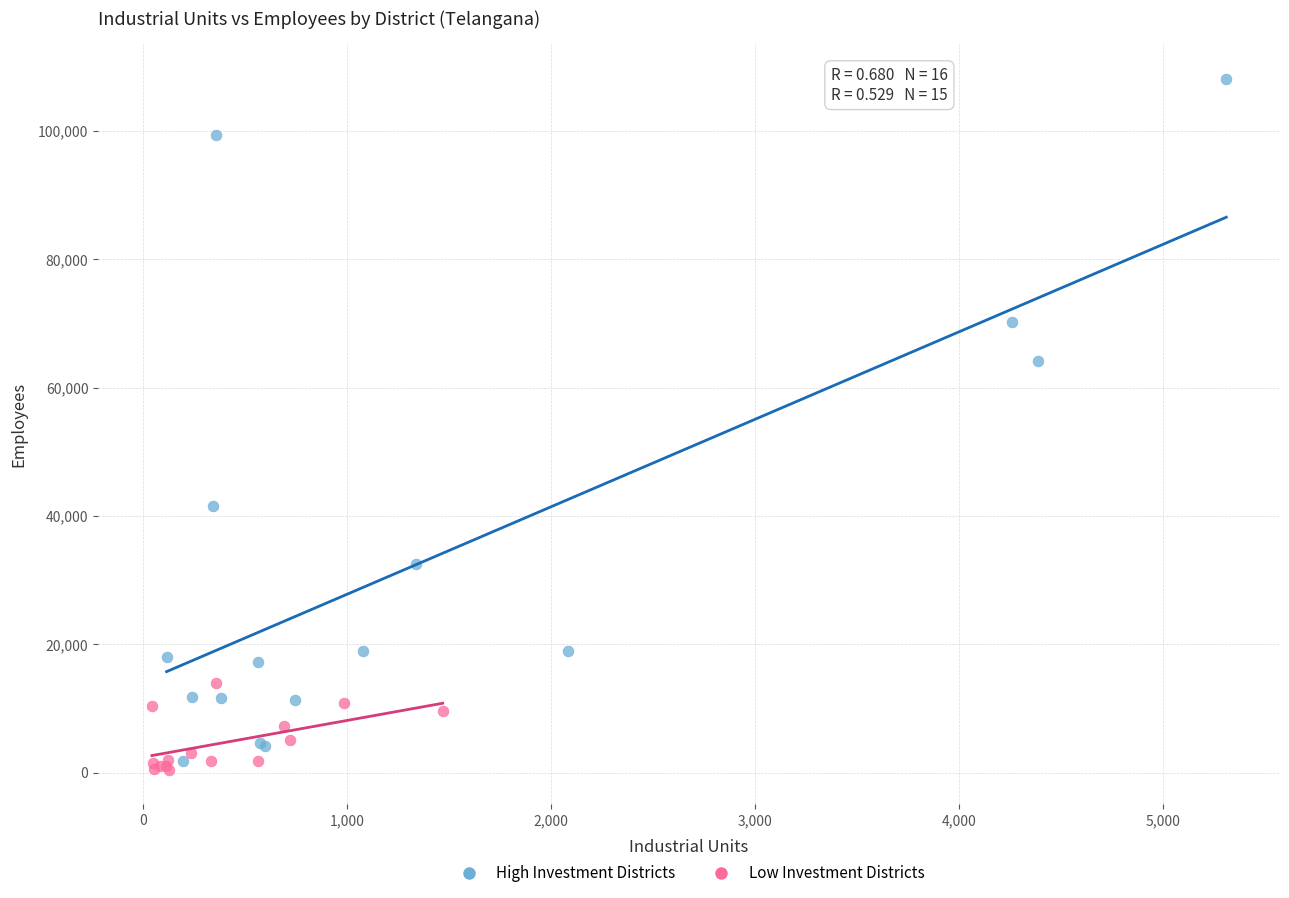

Which series has the largest Y range (max minus min)?

High Investment Districts